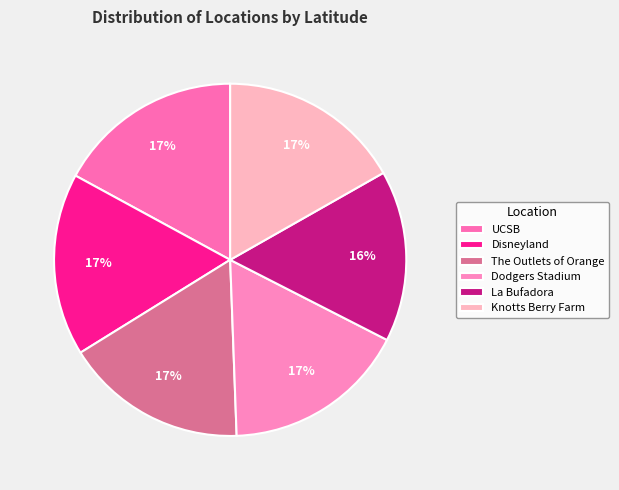

Rank the categories by value from lowest to highest.

La Bufadora, The Outlets of Orange, Disneyland, Knotts Berry Farm, Dodgers Stadium, UCSB